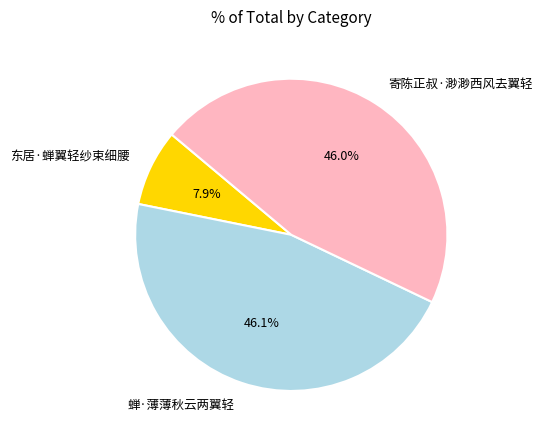

What percentage do 寄陈正叔·渺渺西风去翼轻 and 东居·蝉翼轻纱束细腰 together represent?

53.9%